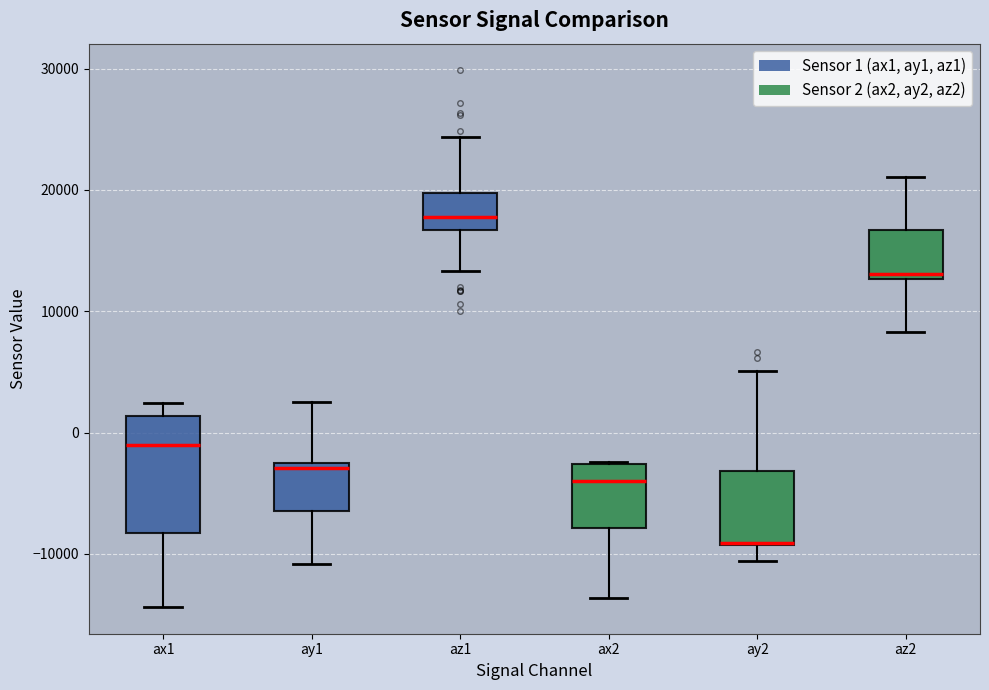

Comparing the boxes themselves (not the whiskers), which one is the tallest?

ax1